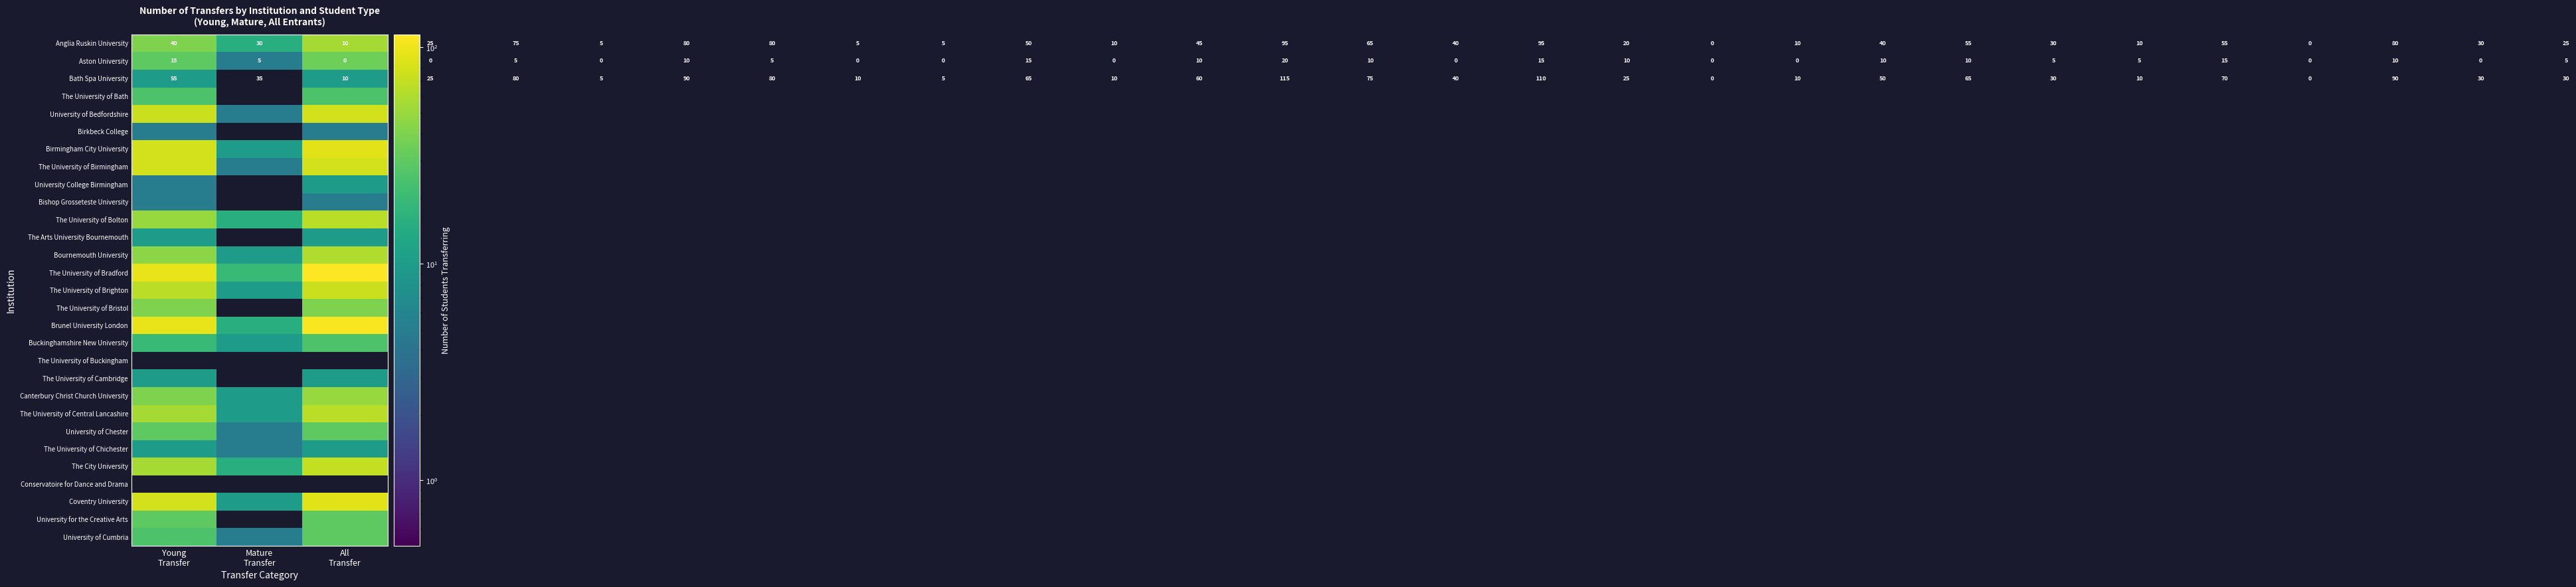

At which category is the sum across all series the highest?

All
Transfer